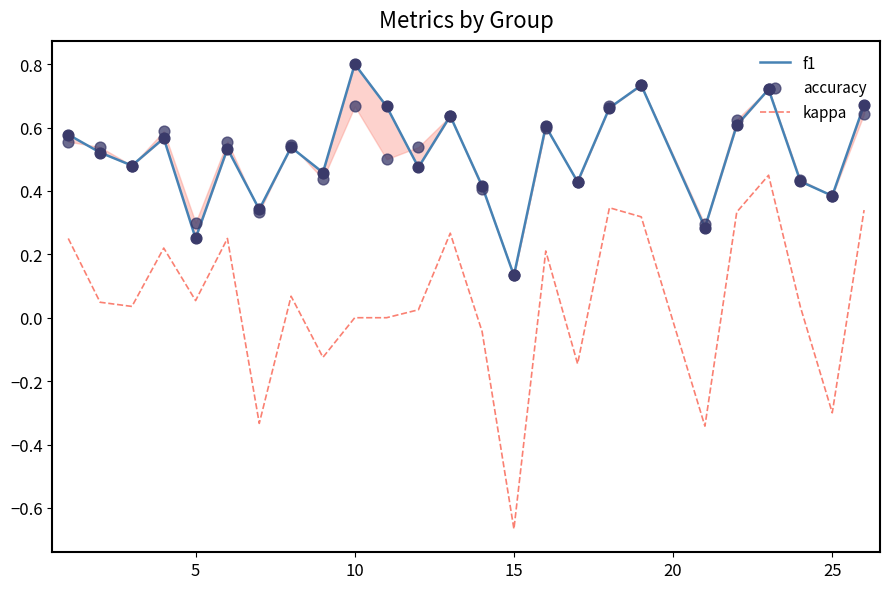

What is the total value across all series at 5?

0.6